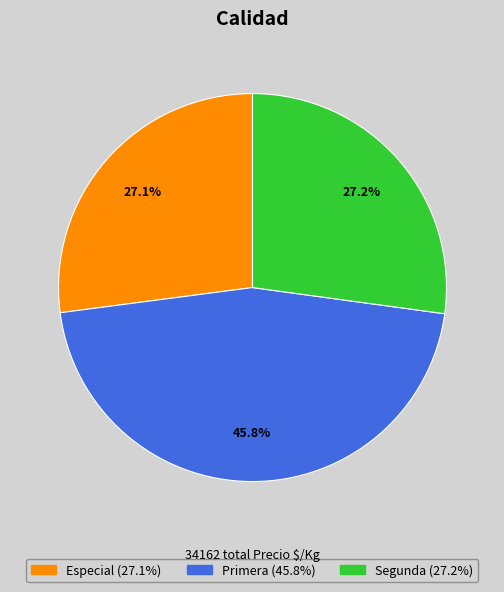

Is there a majority slice in this chart?

No